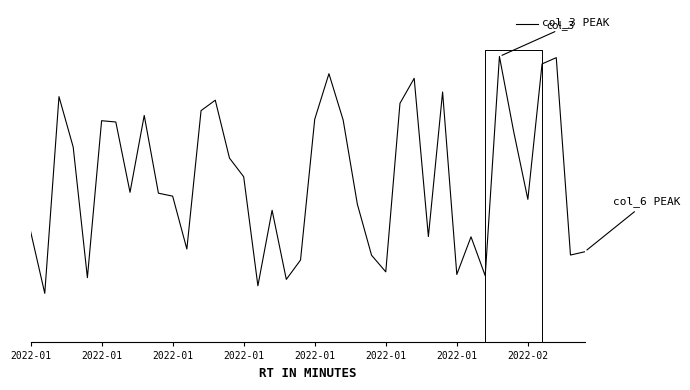

How many points are lower than both their immediate neighbors (excluding endpoints)?

12